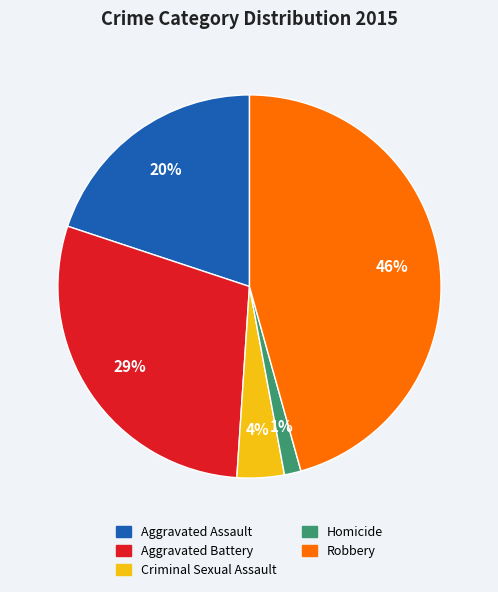

To the nearest percent, what is the combined percentage of Aggravated Assault and Aggravated Battery?

49%